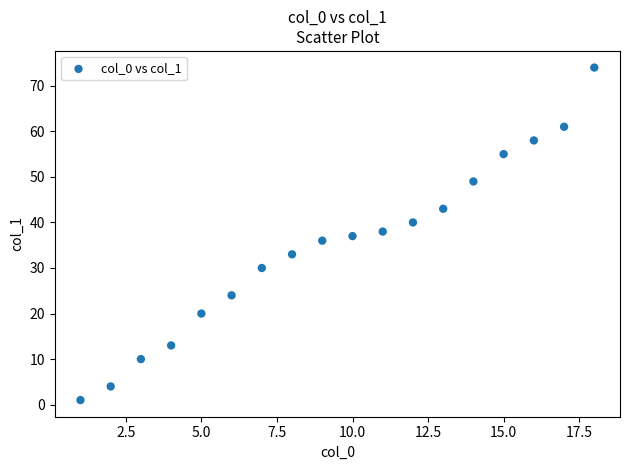

What is the range of X values (max minus min)?

17